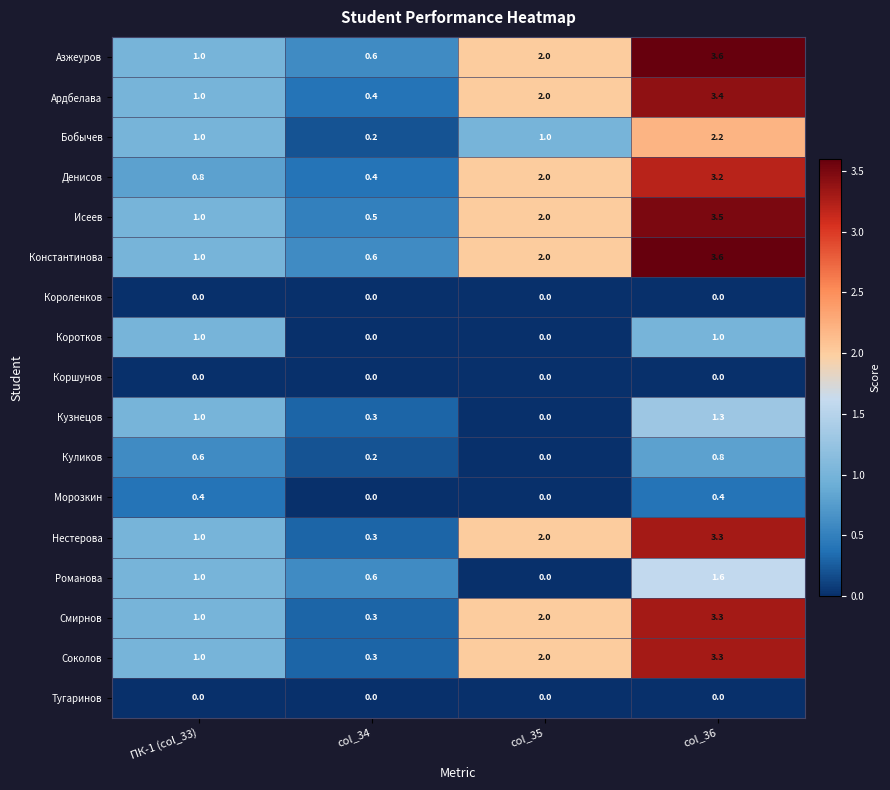

How many series are shown in this chart?

17